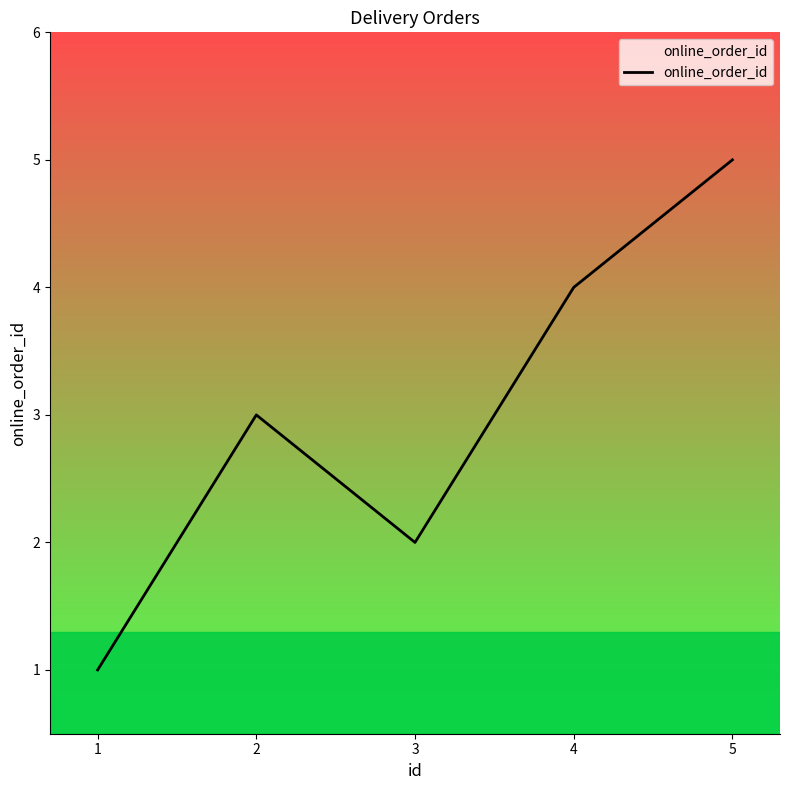

What is the greatest value displayed?

5